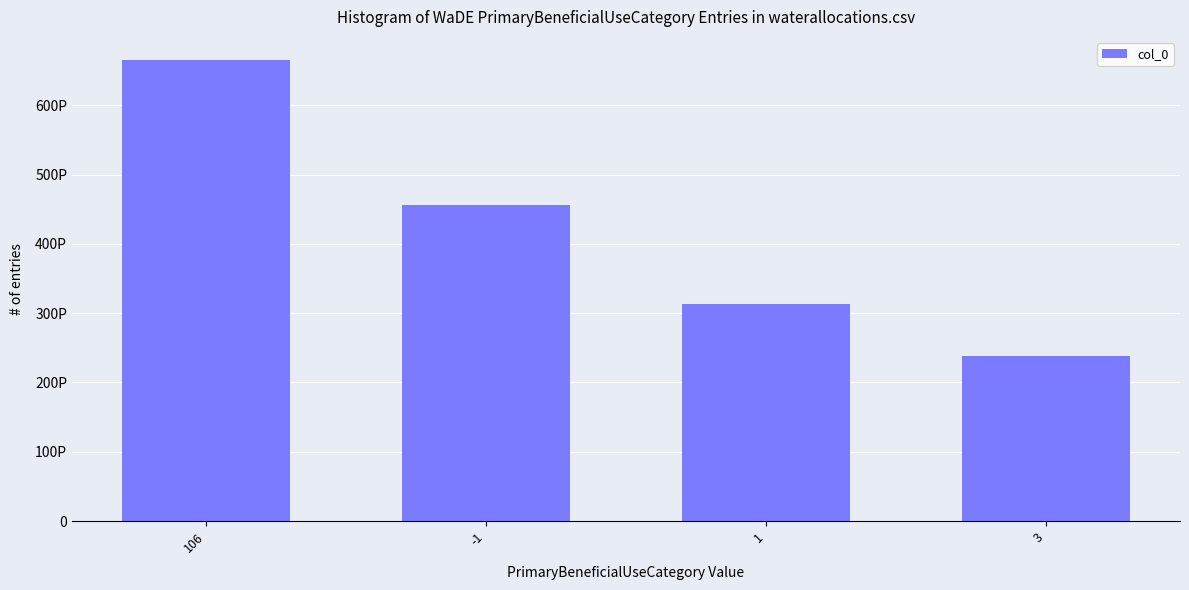

True or false: the data shows 140493530714844112 at -1.

False